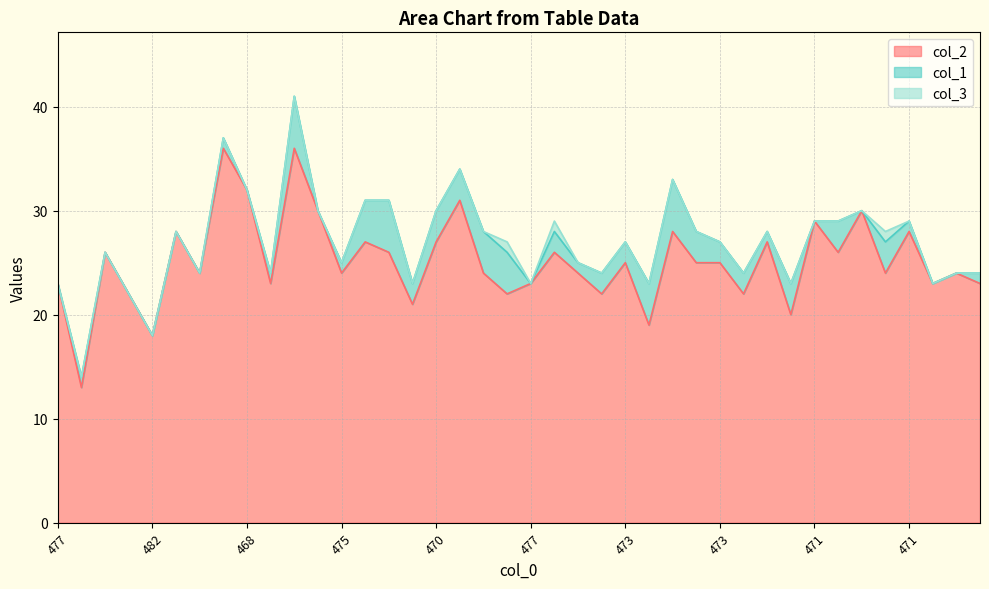

How many lines are shown in the chart?

3